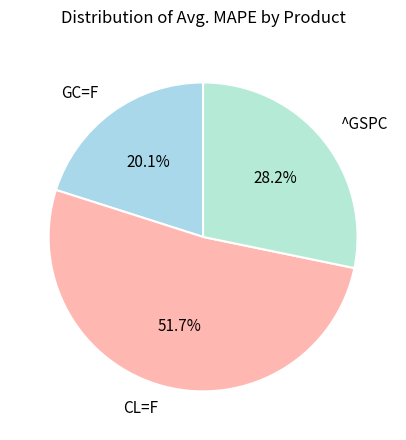

Count the number of slices in the pie.

3